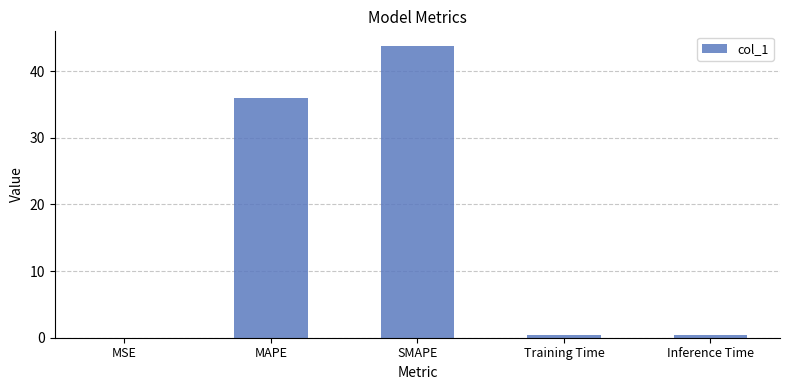

Are the bars grouped side by side (vs. stacked)?

No